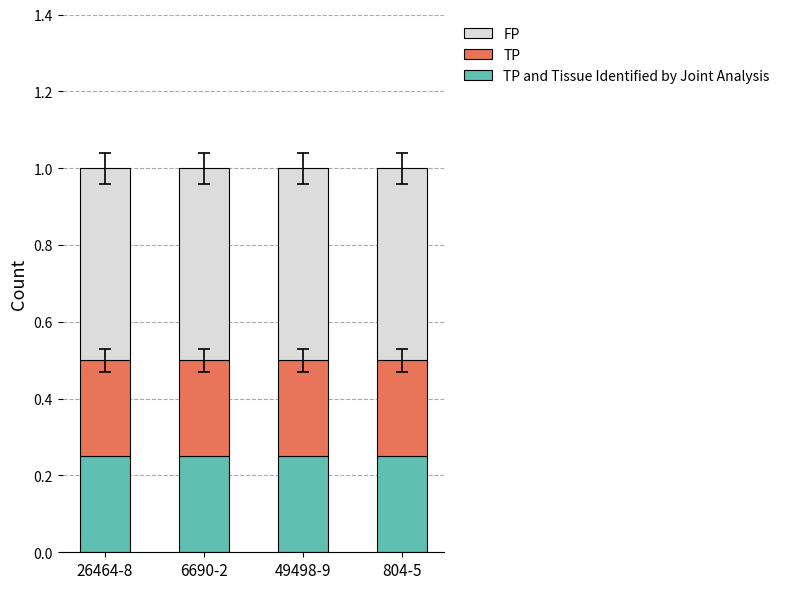

What is the total value across all series at 26464-8?

1.0